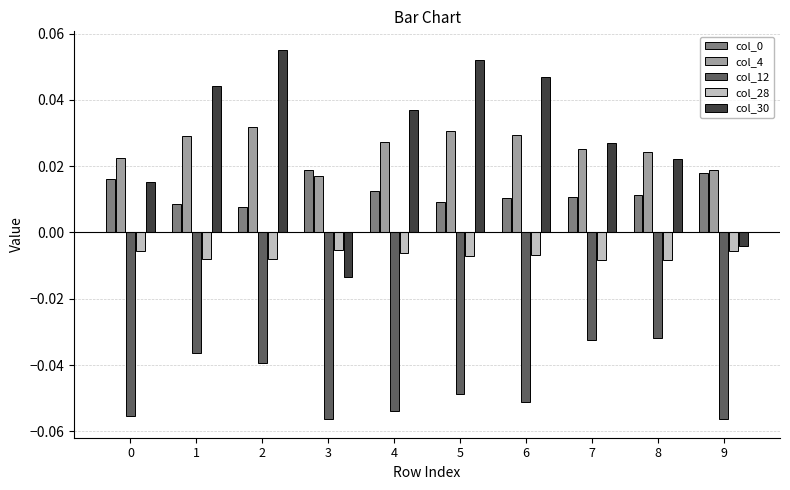

Which series has the largest range (max minus min)?

col_30